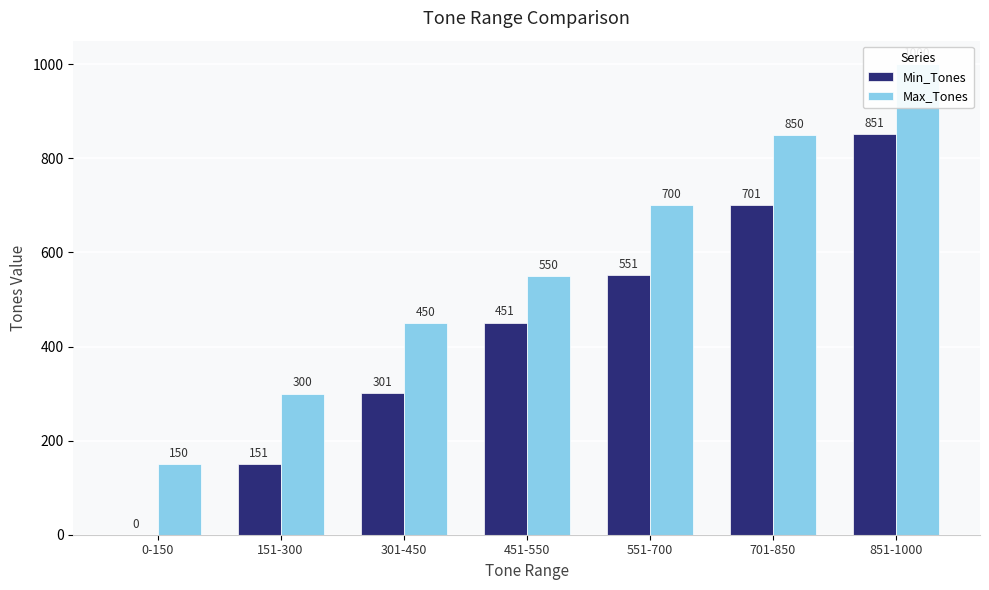

List the series in order of their peak value, highest first.

Max_Tones, Min_Tones